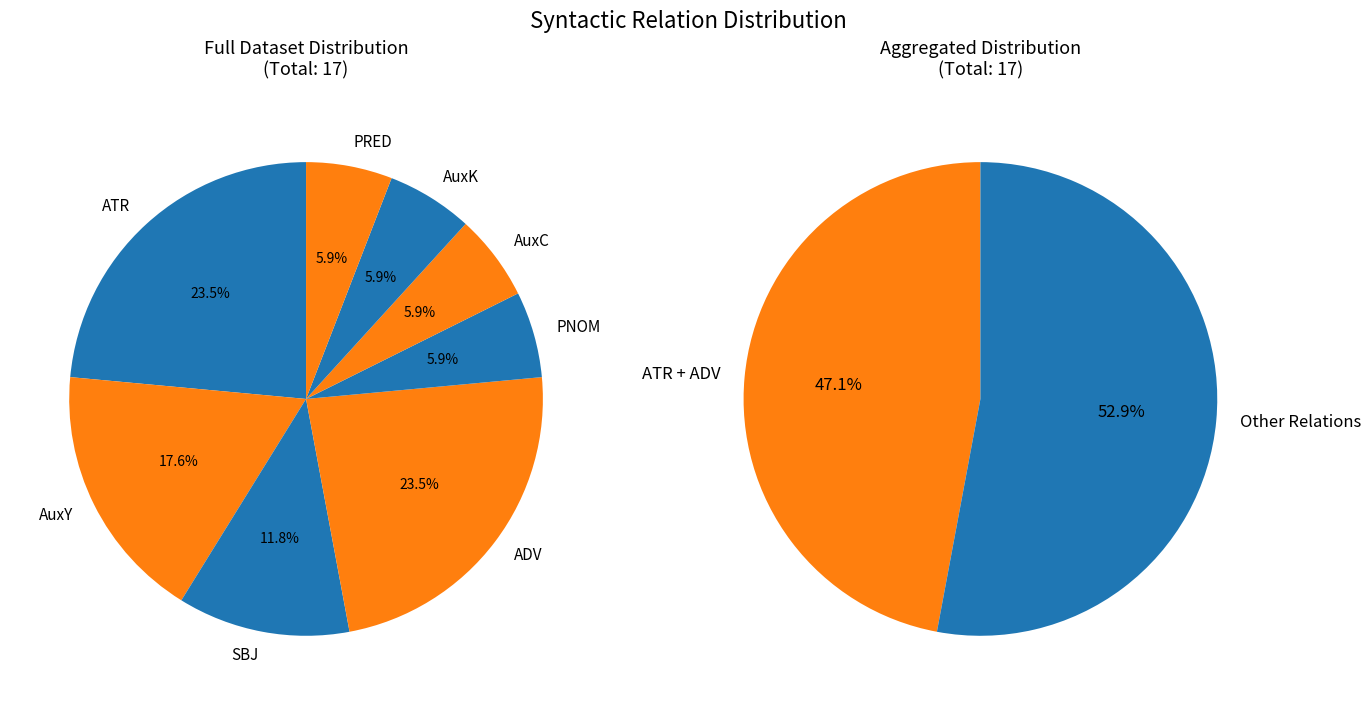

Is there a majority slice in this chart?

No